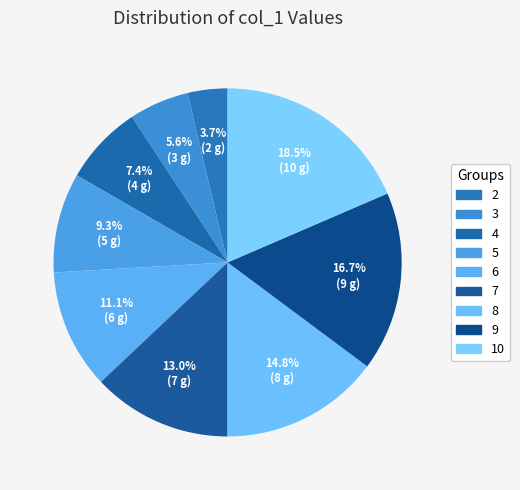

How many segments does this pie chart have?

9